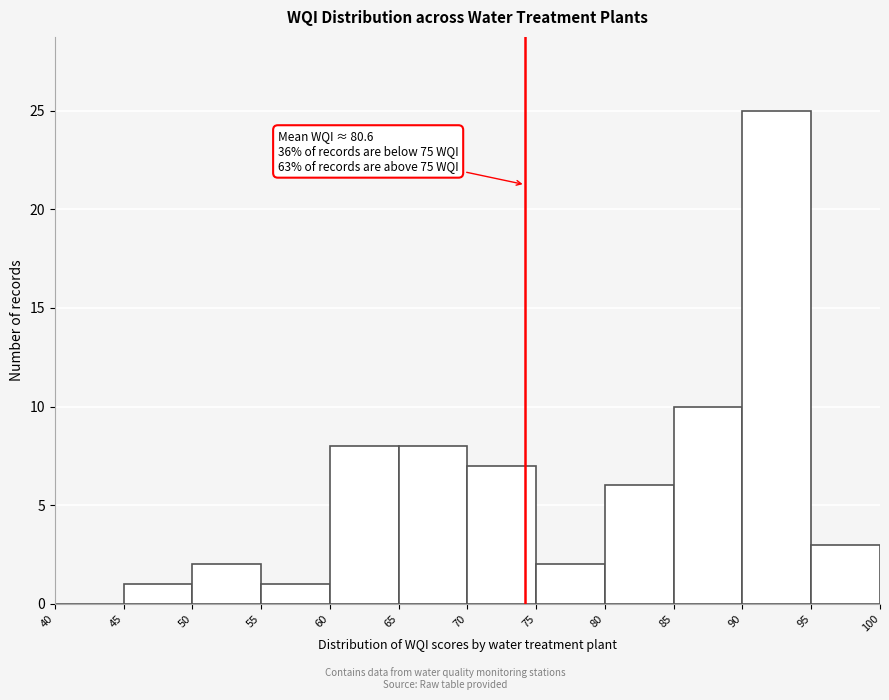

Which range on the x-axis has the tallest bar?

90 to 95